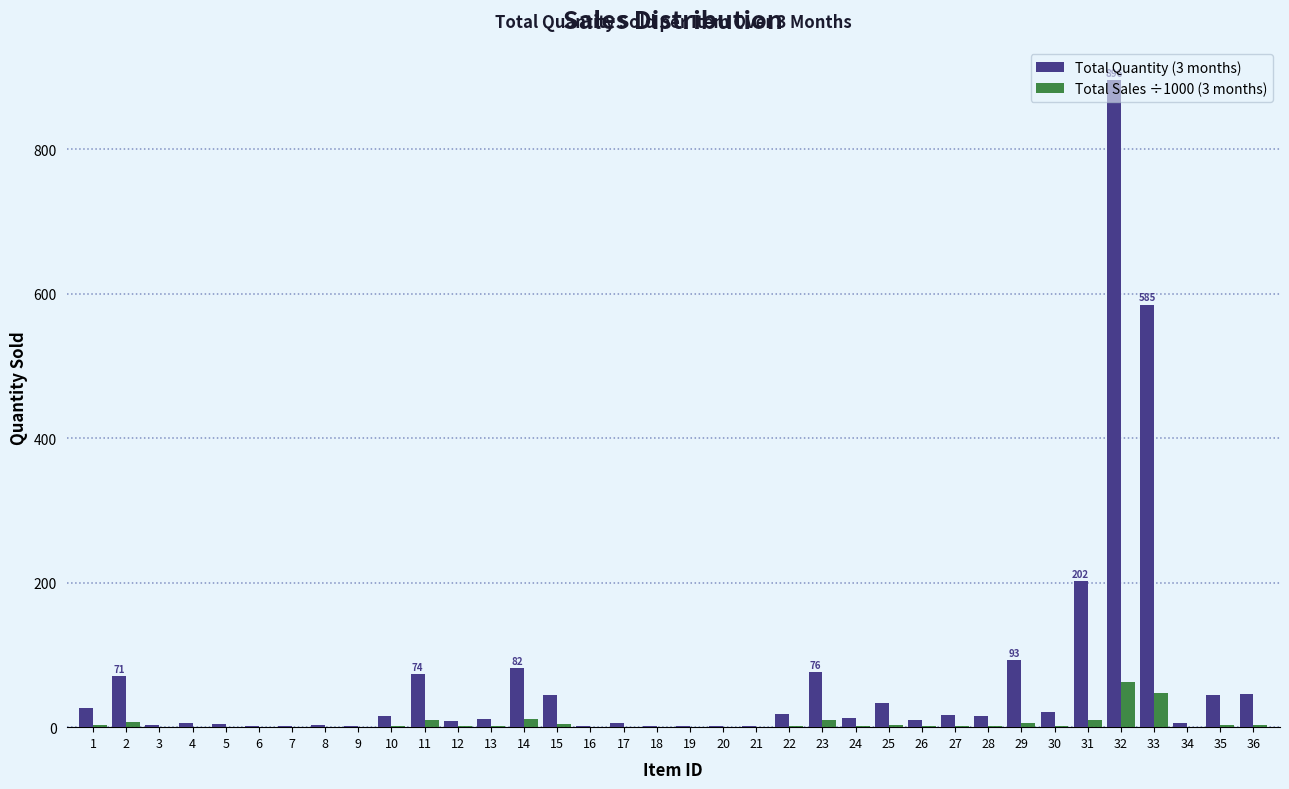

Which series has the largest total across all categories?

Total Quantity (3 months)